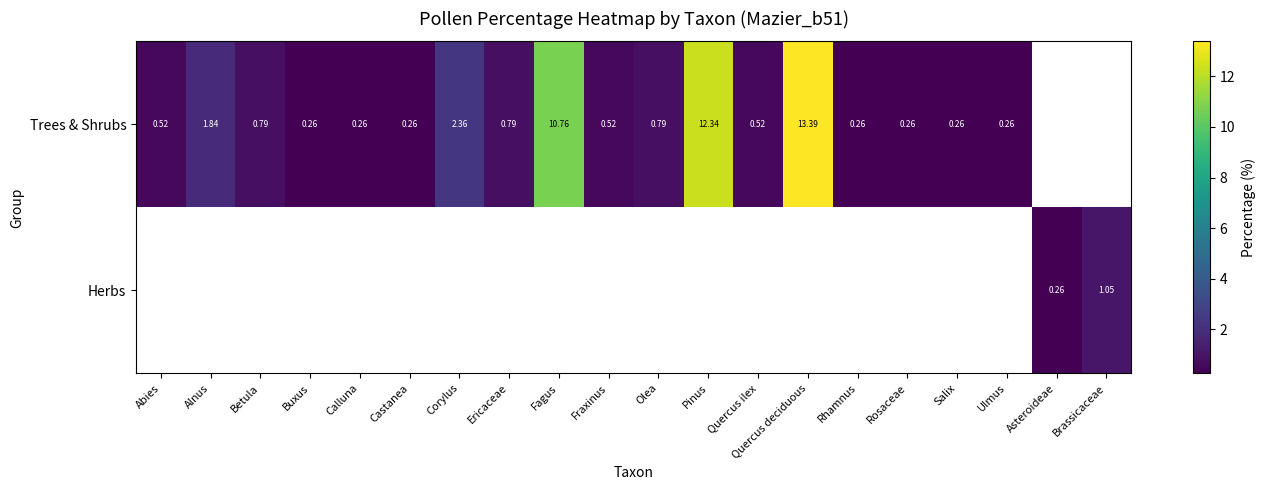

Between Buxus and Alnus, which is larger?

Alnus